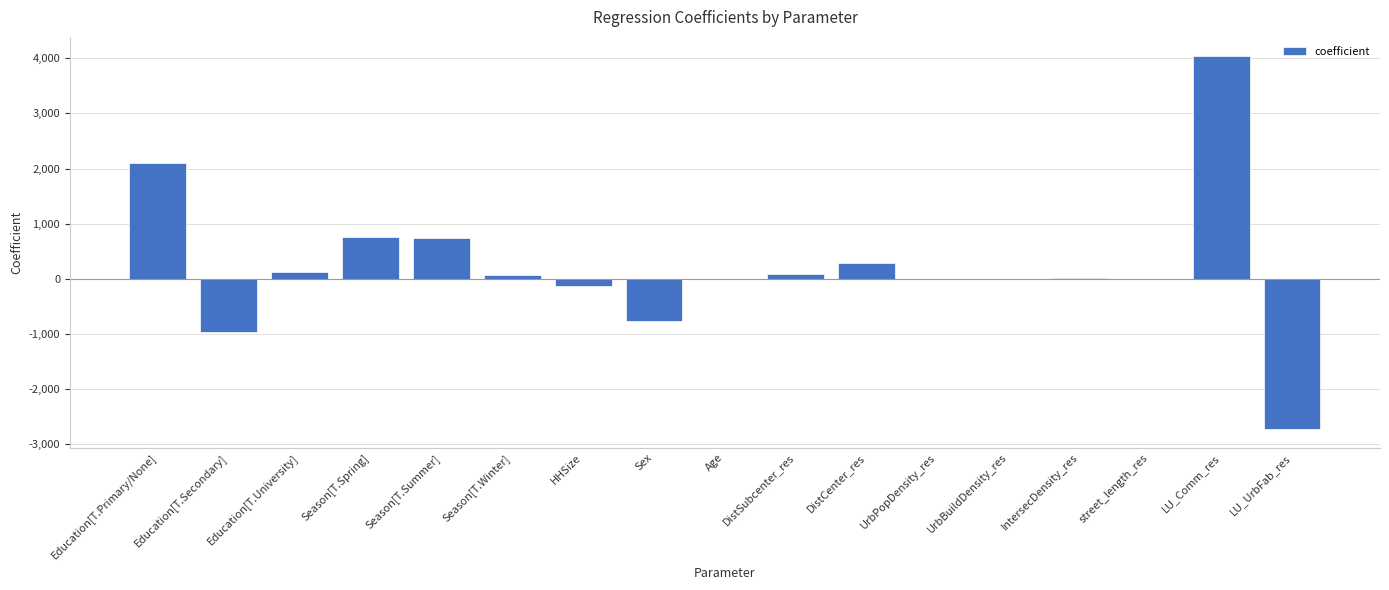

What is the sum of all values?

3635.7